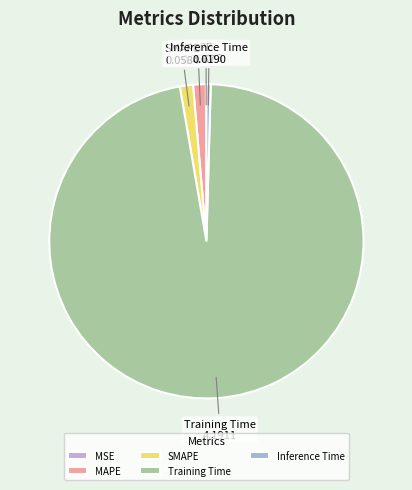

Is it true that Training Time is 97% of the pie?

True